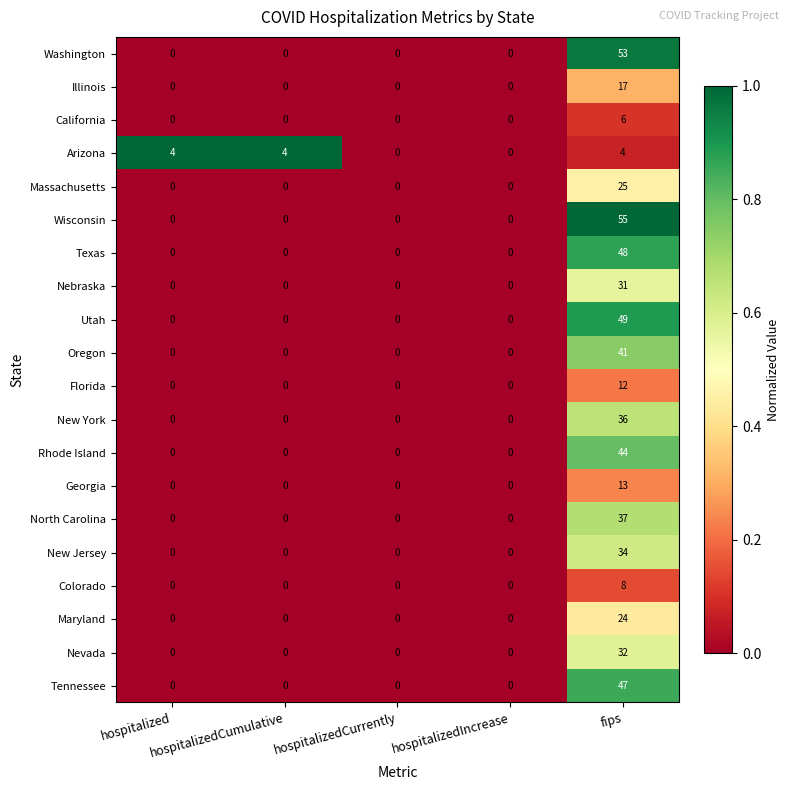

Which category has the highest value across all series?

fips